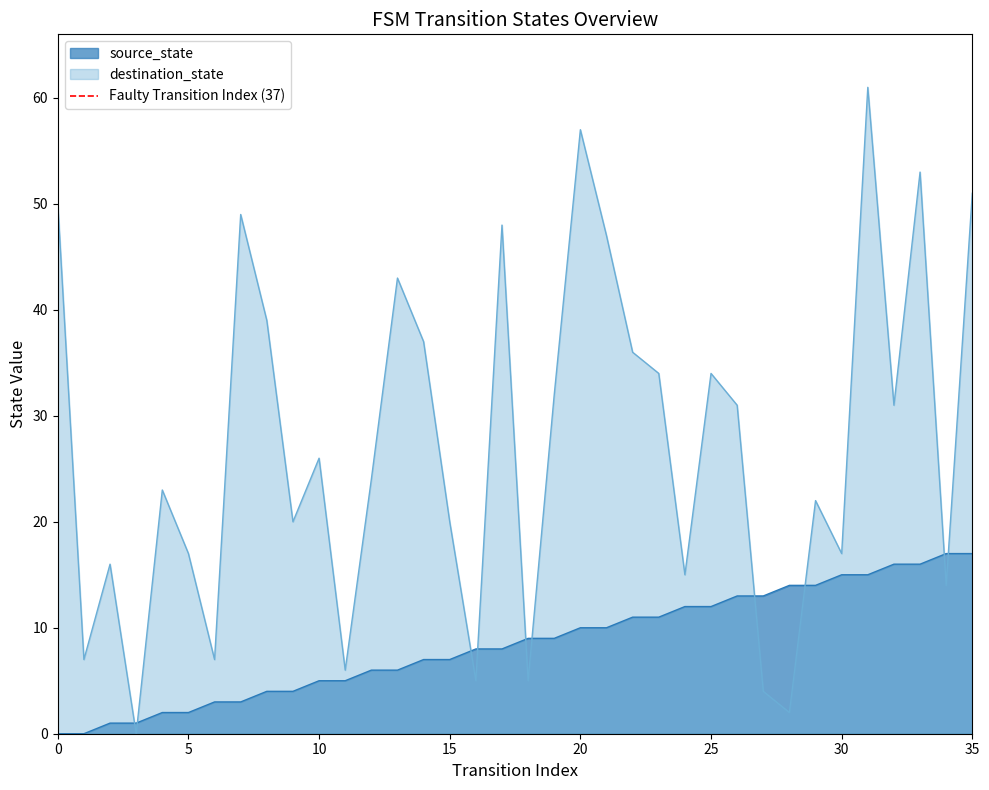

True or false: source_state and destination_state intersect in this chart.

True